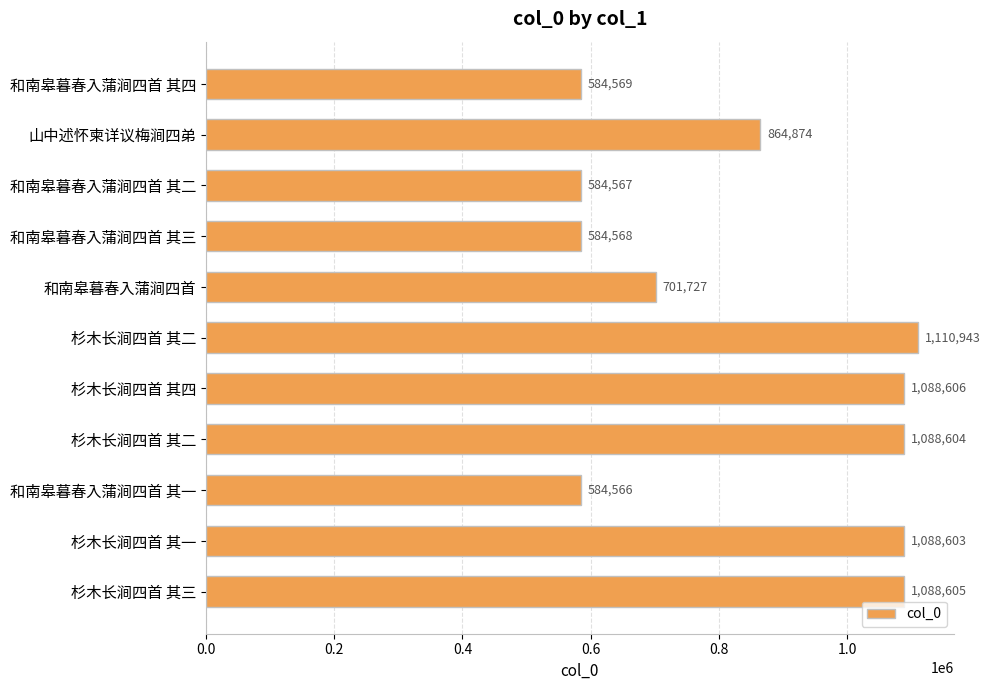

Which label corresponds to the smallest value in the chart?

和南皋暮春入蒲涧四首 其一